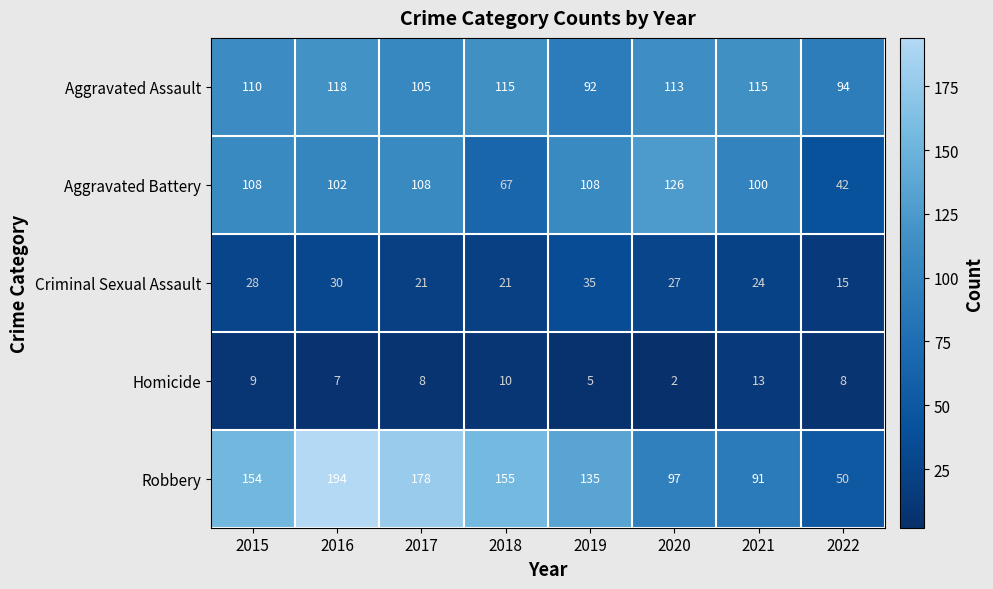

How many series are shown in this chart?

5